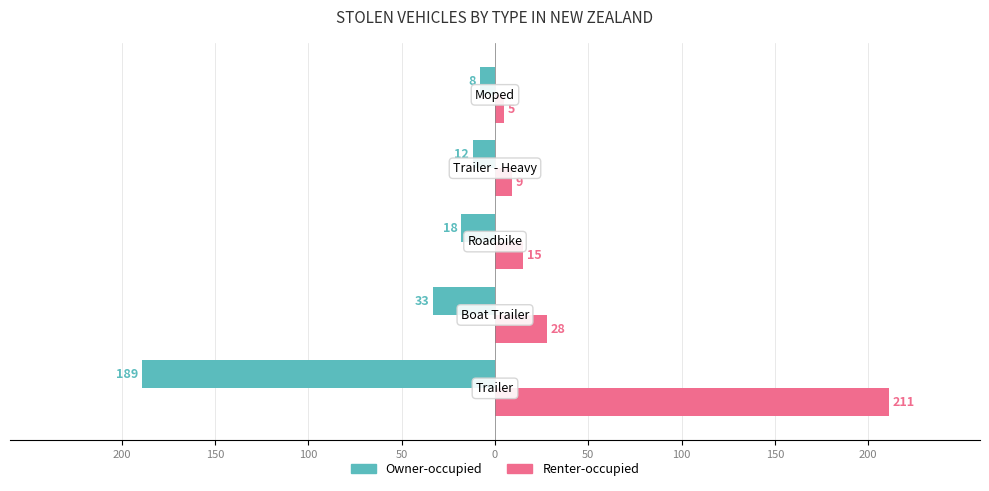

What is the average value of the Owner-occupied series?

-52